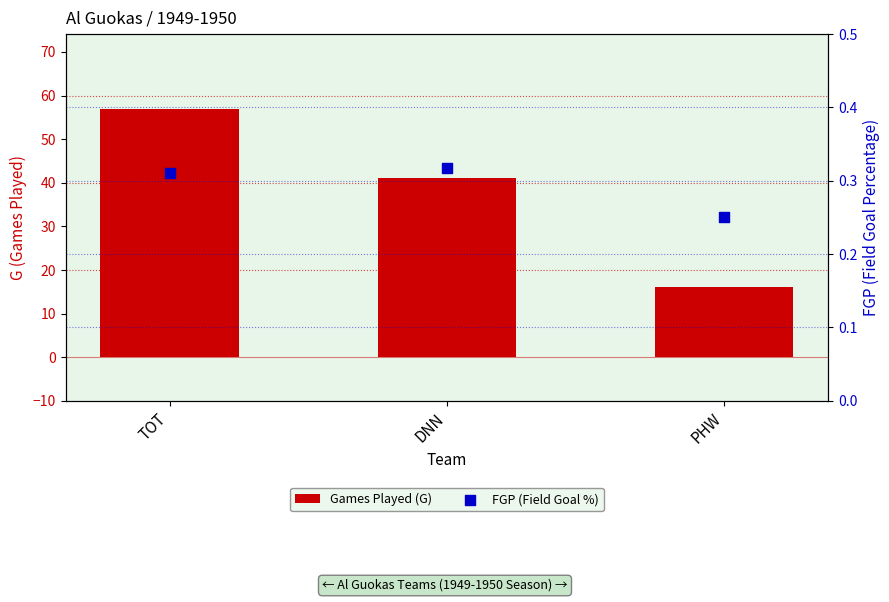

Which series has the largest total across all categories?

Games Played (G)